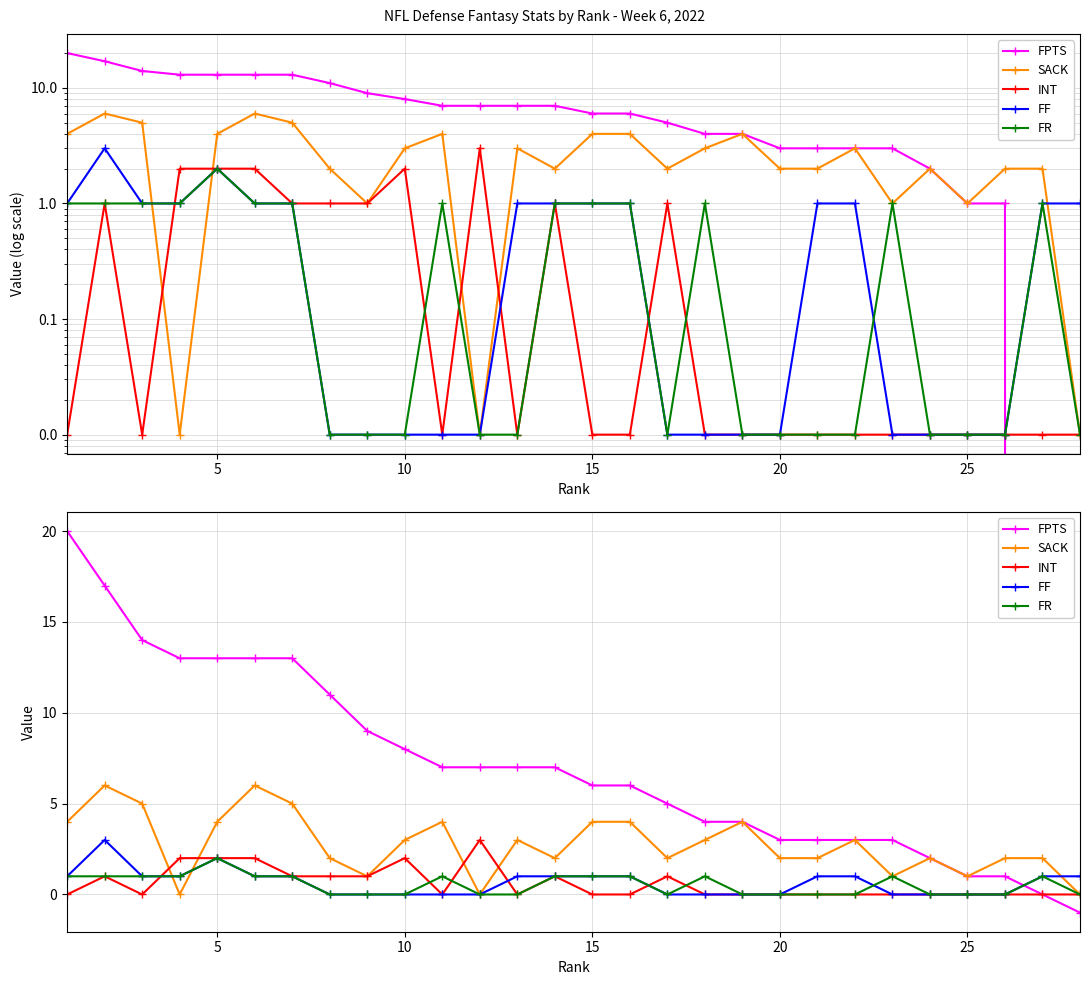

How many intersections are there between FF and FR?

1